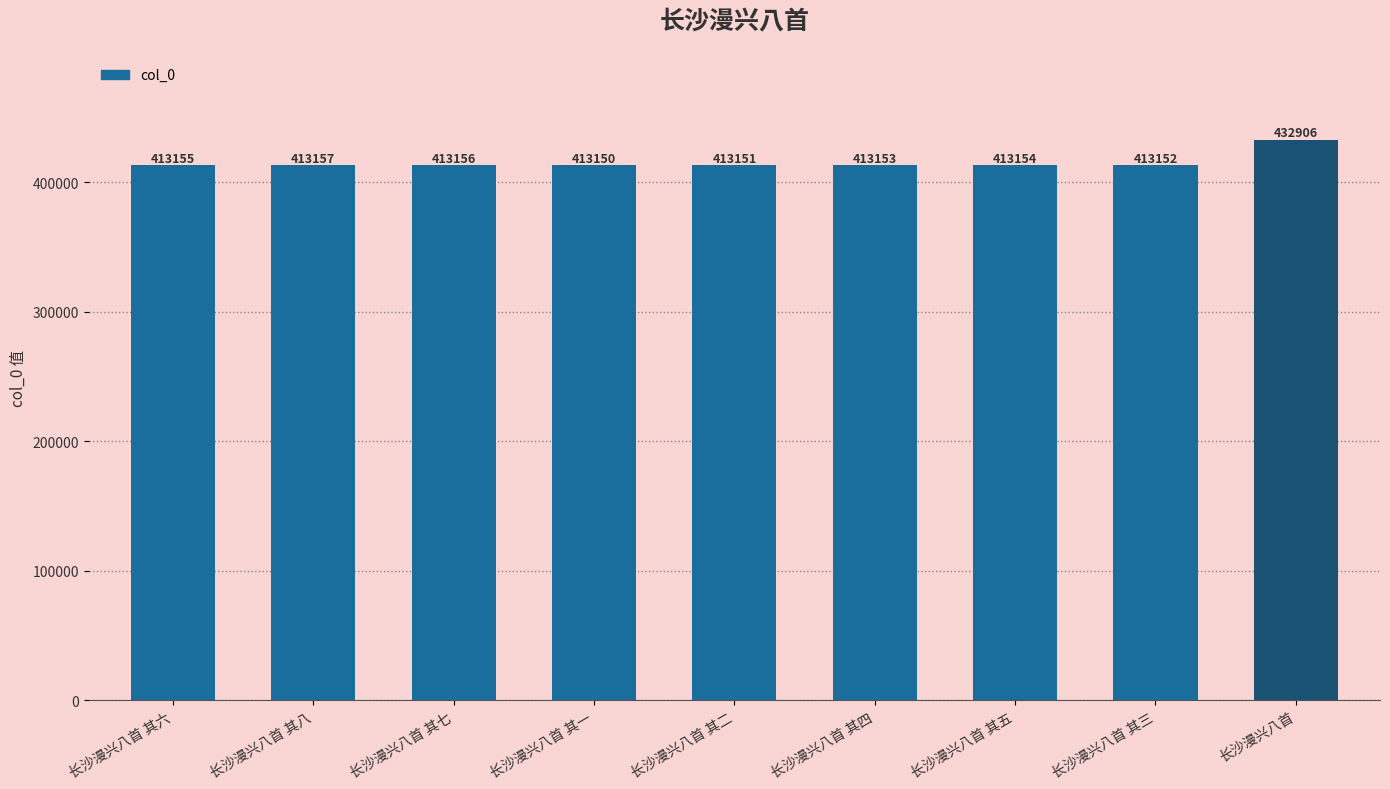

Are the bars horizontal?

No